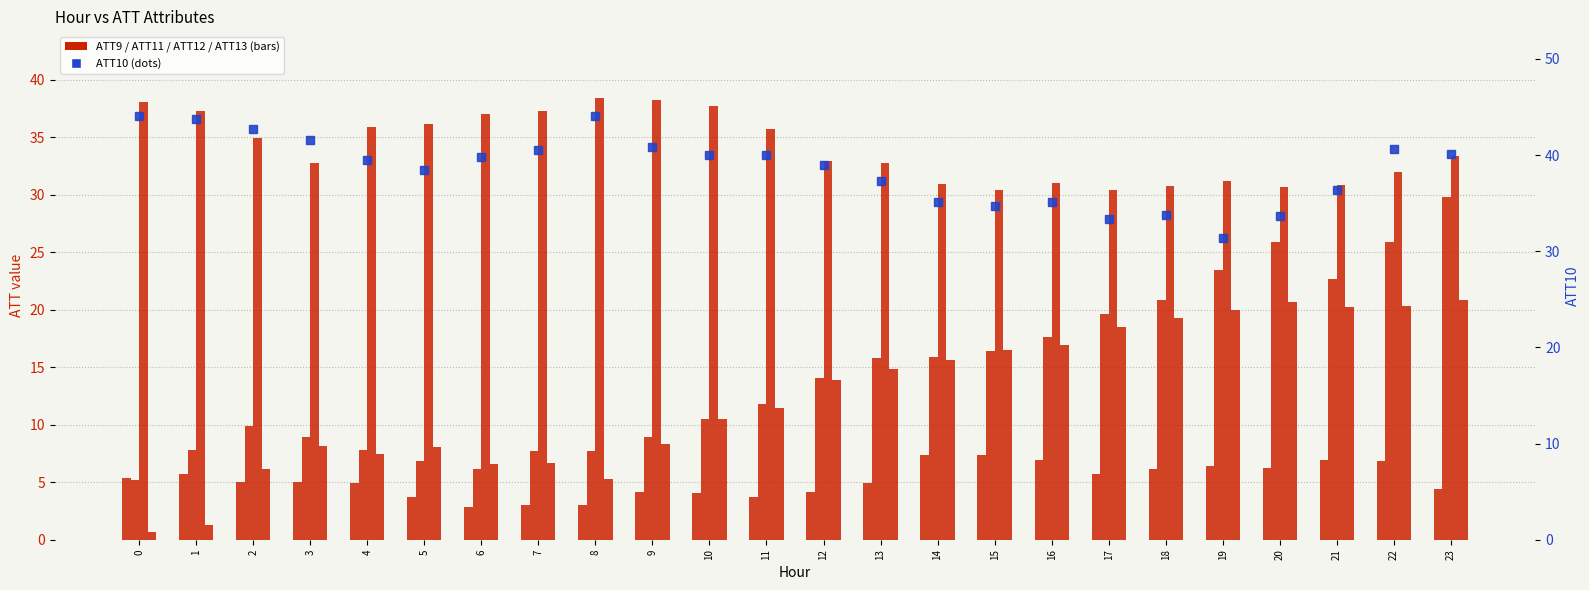

What is the maximum value for ATT13?

20.8